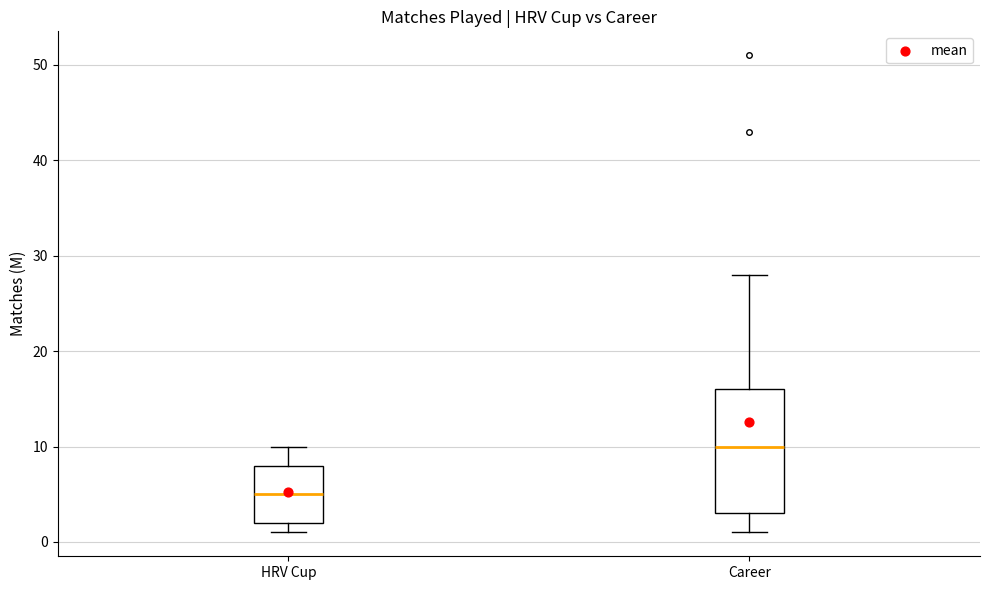

Where is the upper edge of the box for HRV Cup on the y-axis? The values are not printed on the chart, so give them approximately, as read against the axis.

8